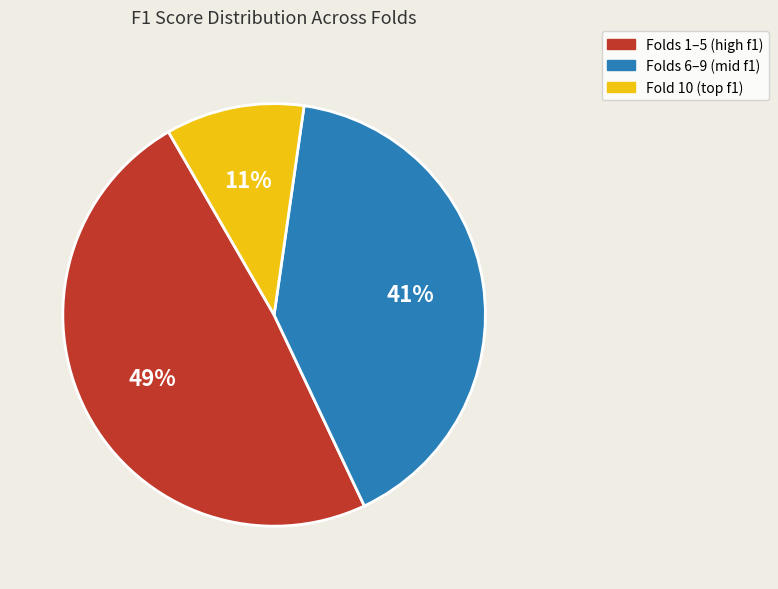

To the nearest percent, what is the average slice percentage?

33%